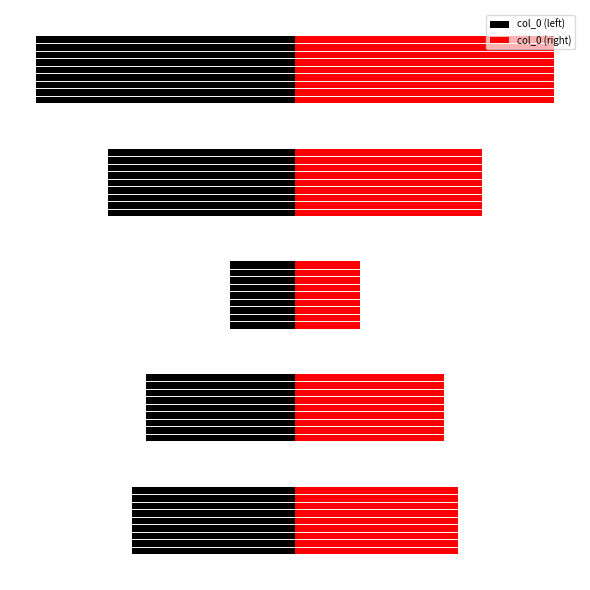

How many categories are shown in the chart?

5